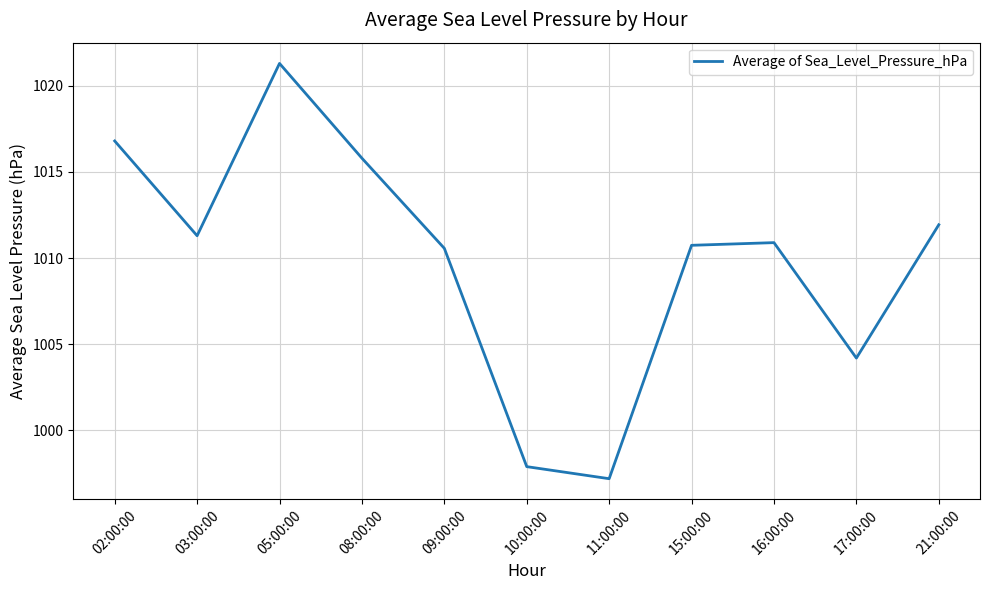

At which category does the data reach its first local valley?

03:00:00